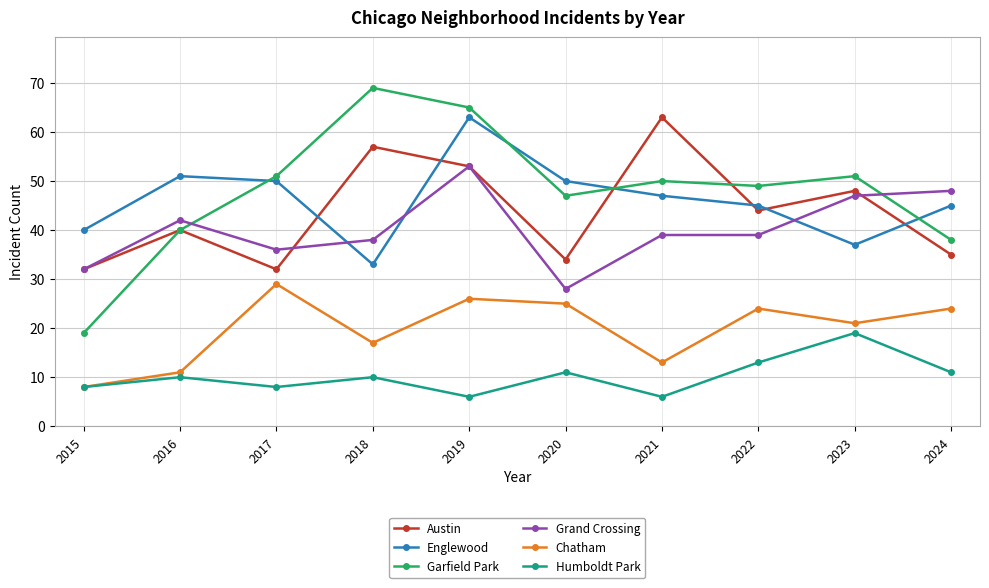

What is the smallest value displayed?

6